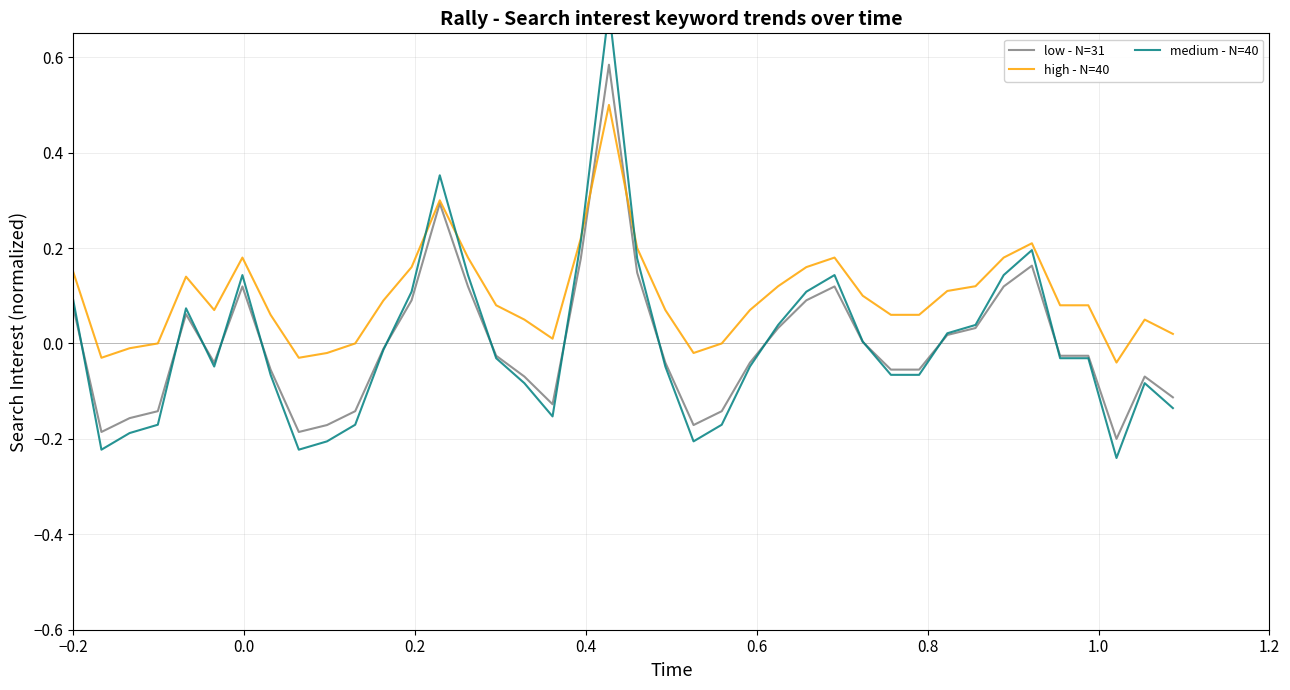

What is the maximum value for high - N=40?

0.5